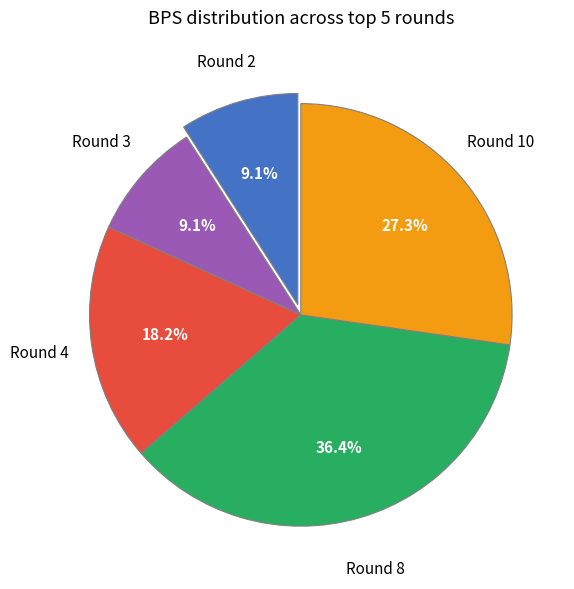

Count the number of slices in the pie.

5